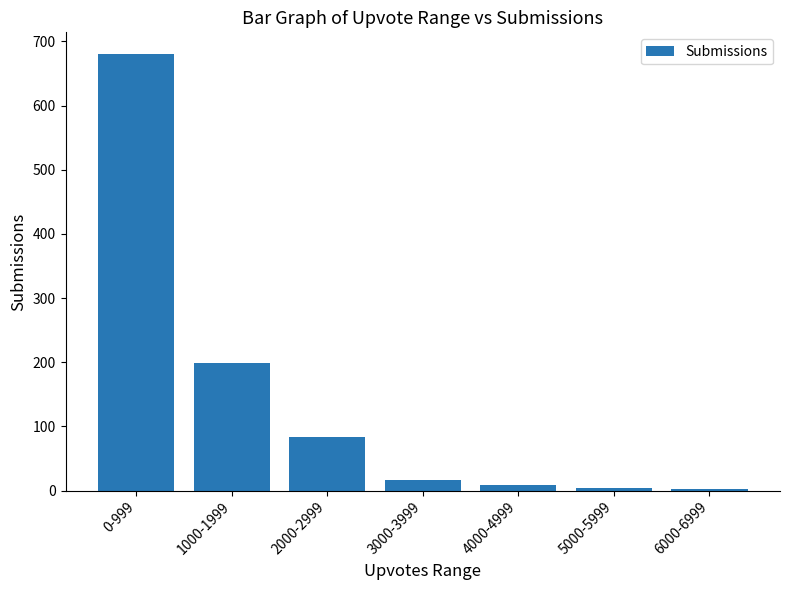

What is the greatest value displayed?

680